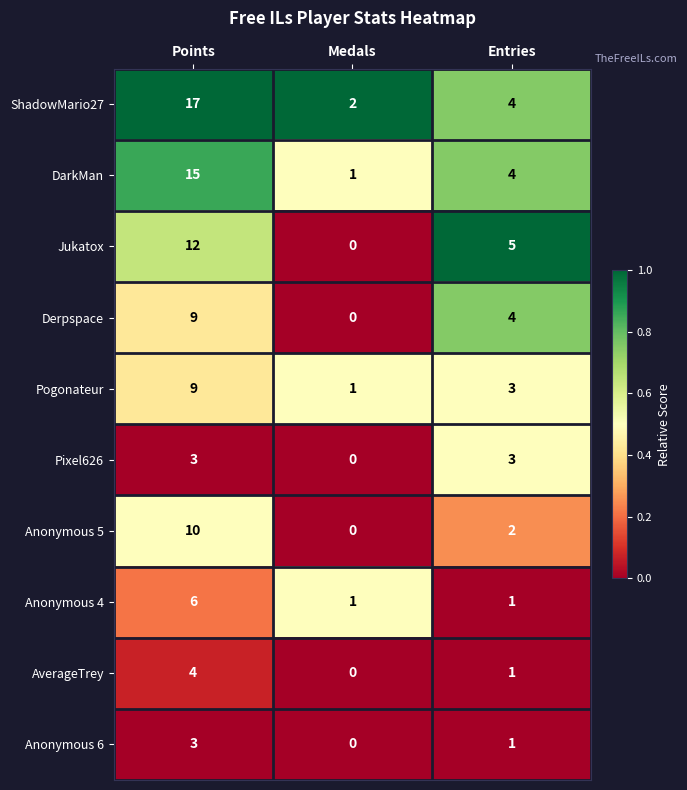

Count the number of data series in this chart.

10